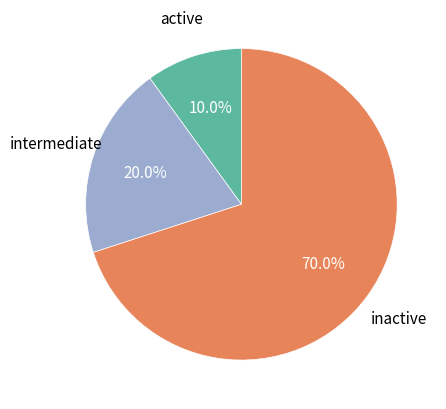

To the nearest percent, what is the difference between the largest and smallest slice percentages?

60%